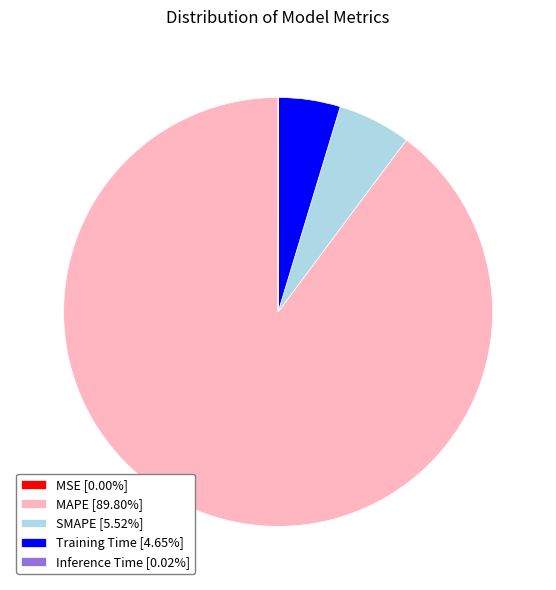

Does any single category account for the majority?

Yes